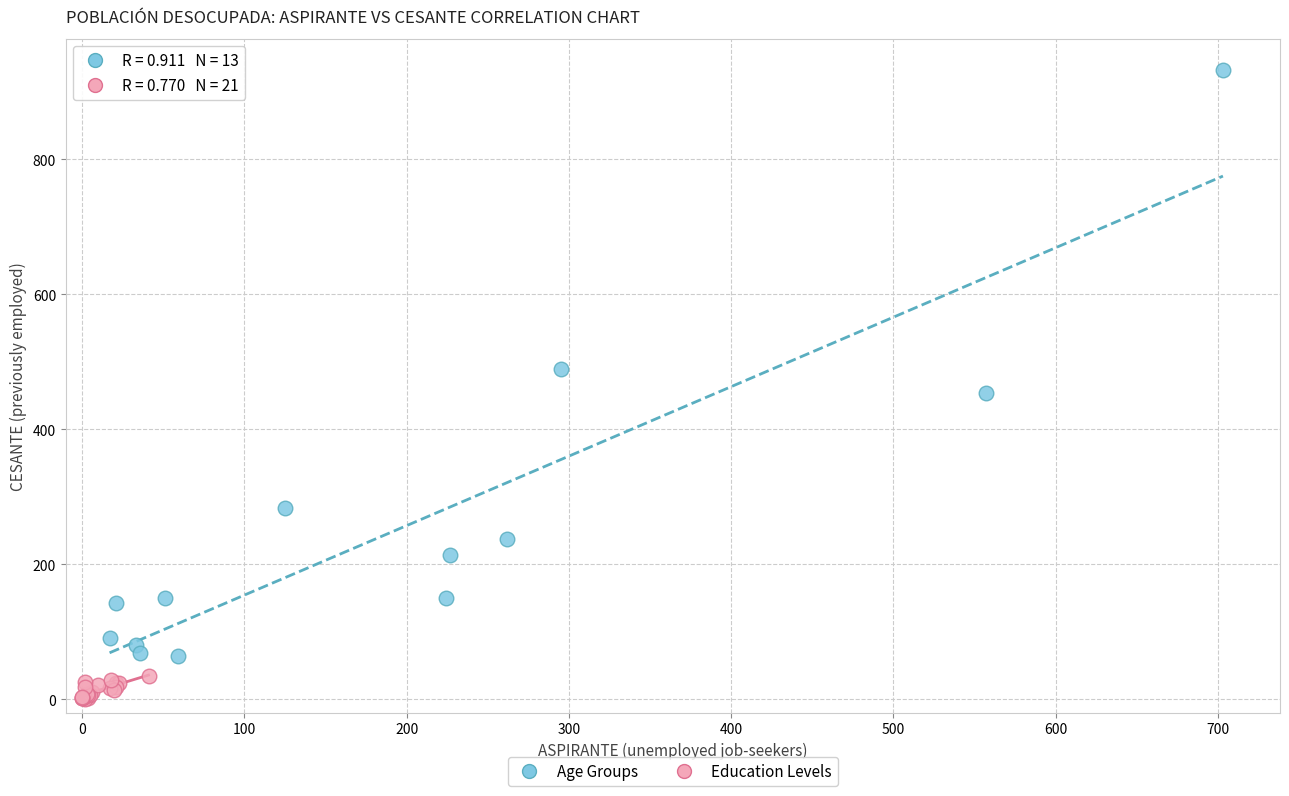

Which series has the widest spread of Y values?

Age Groups